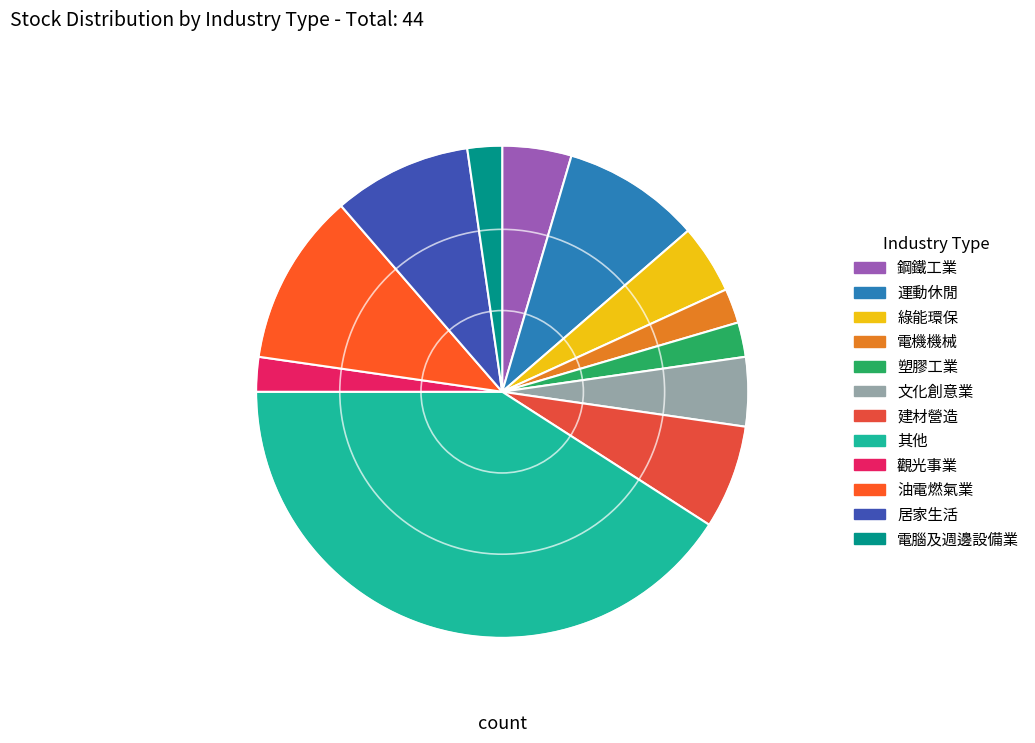

Count the number of slices in the pie.

12